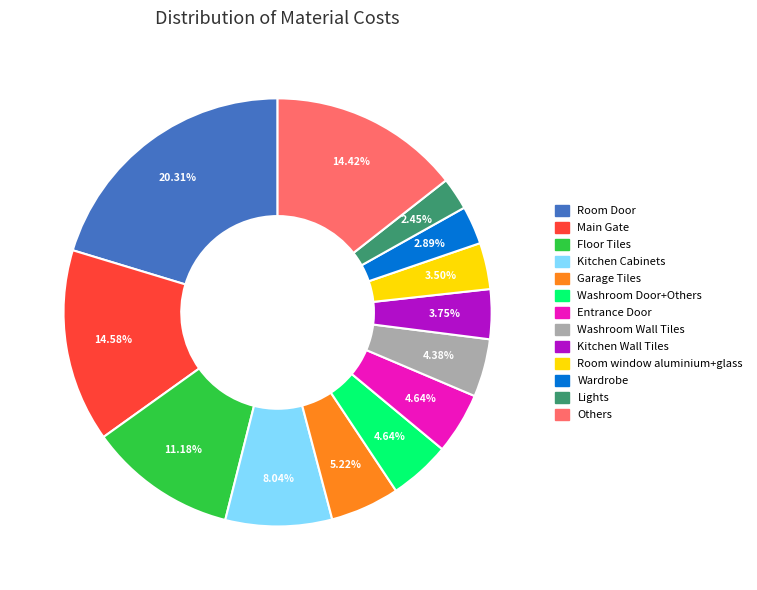

Does any single category account for the majority?

No